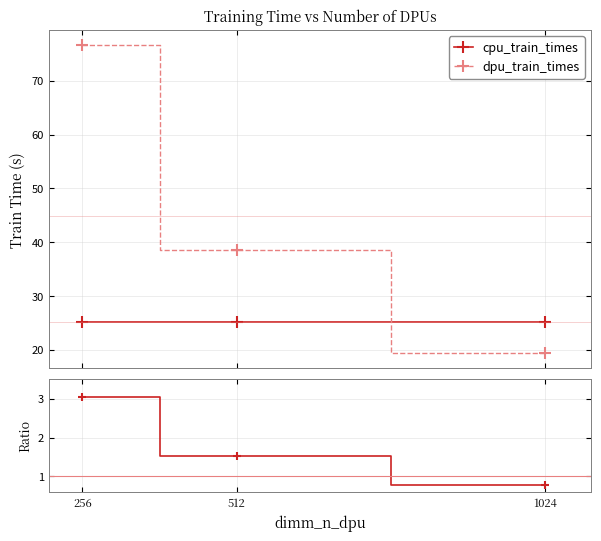

Is the value of cpu_train_times at 1024 greater than the value of dpu/cpu ratio at 1024?

Yes